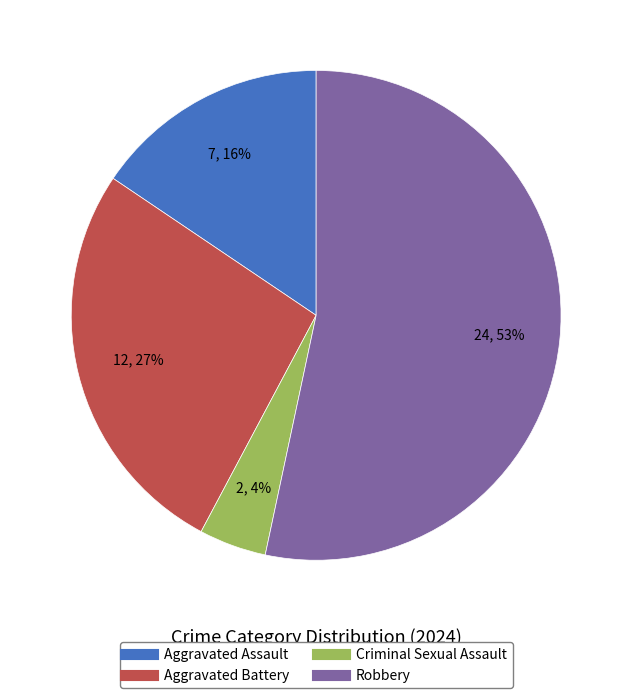

How many segments does this pie chart have?

4